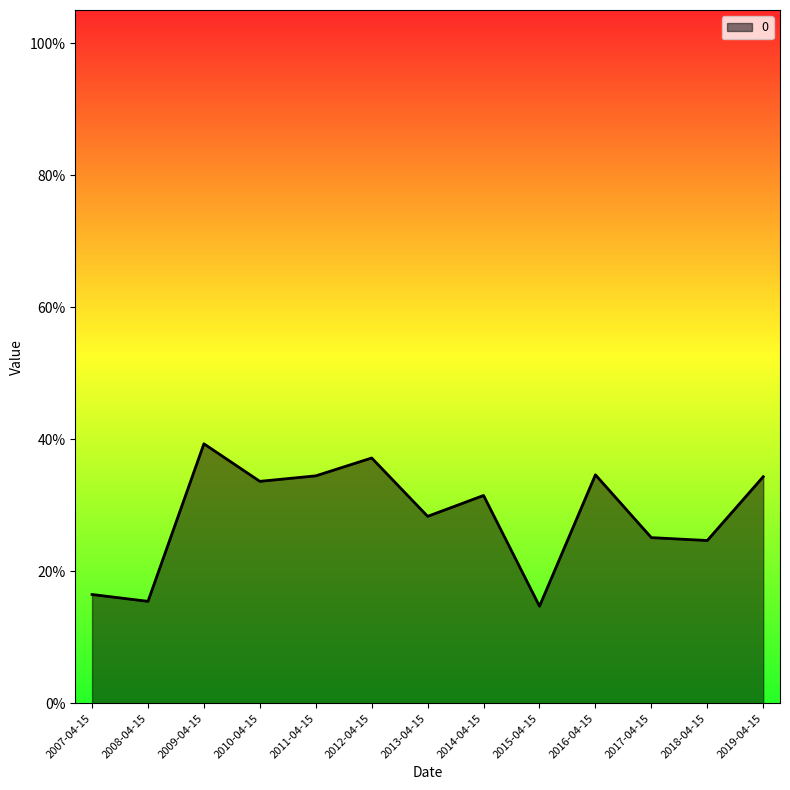

True or false: the data shows 0.4 at 2018-04-15.

False